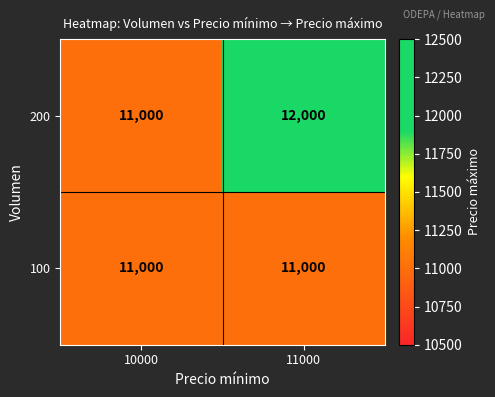

Reading left to right, transcribe all the data shown in this chart.

200: 11000	12000
100: 11000	11000